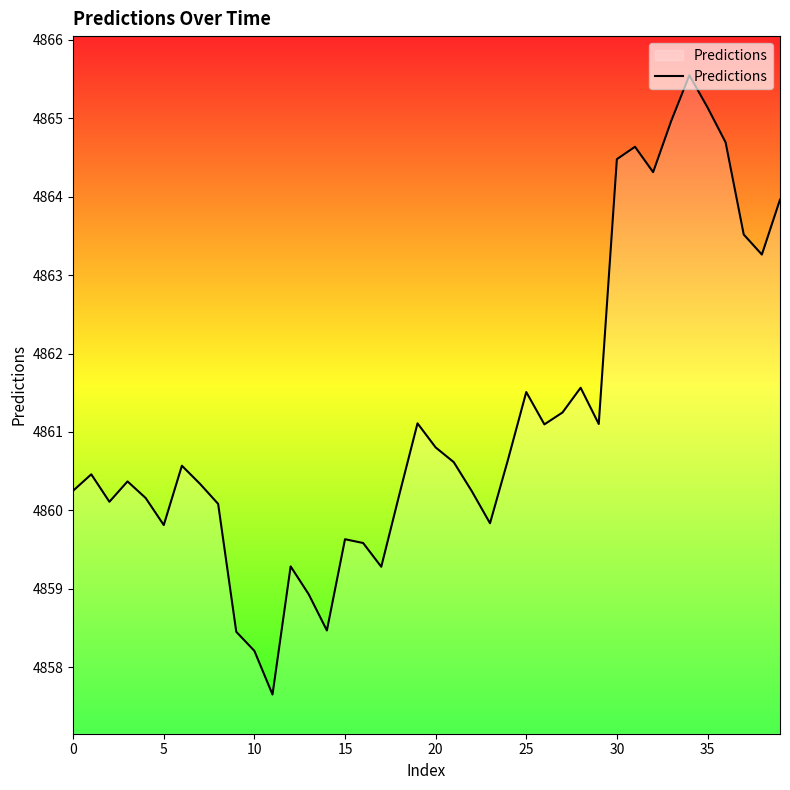

What is the maximum value shown in the chart?

4865.5